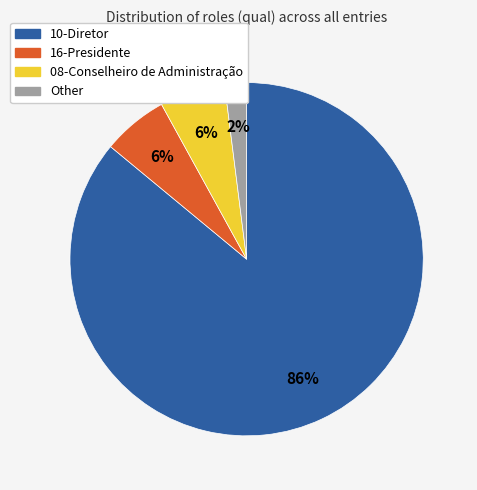

What is the largest slice in the pie chart?

10-Diretor